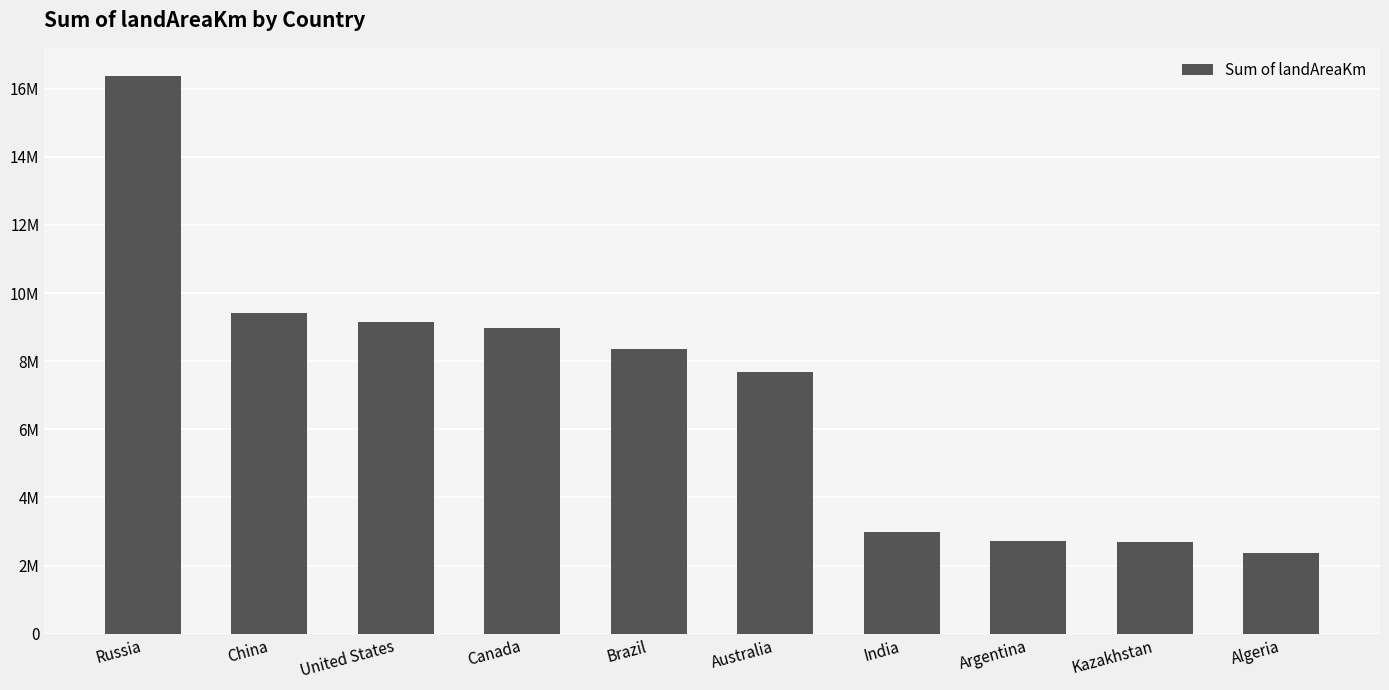

Reading right to left, transcribe all the data shown in this chart.

Algeria=2381741.0	Kazakhstan=2699700.0	Argentina=2736690.0	India=2973190.0	Australia=7692020.0	Brazil=8358140.0	Canada=8965590.0	United States=9147420.0	China=9424702.9	Russia=16376870.0